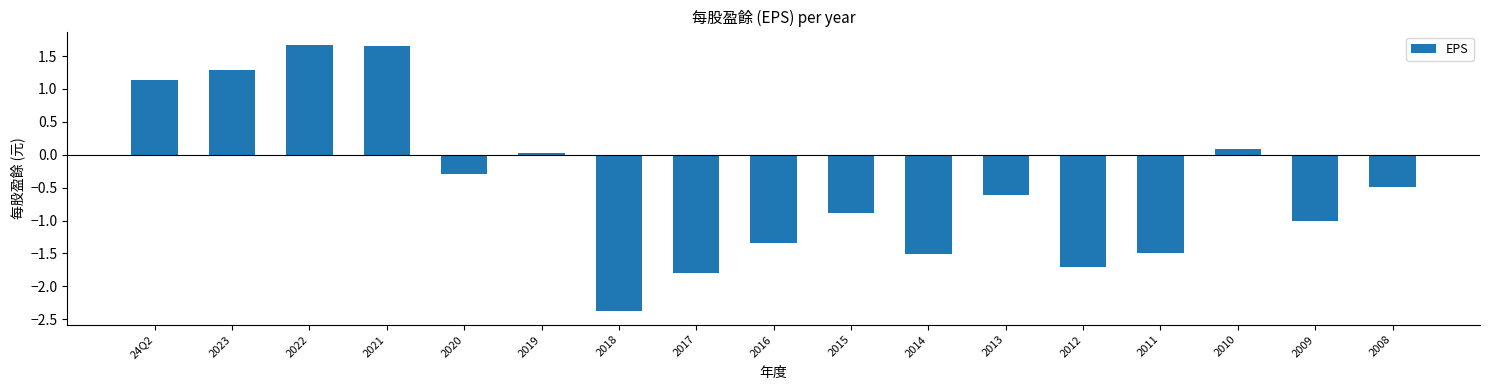

The value at 24Q2 is 1.1. True or false?

True